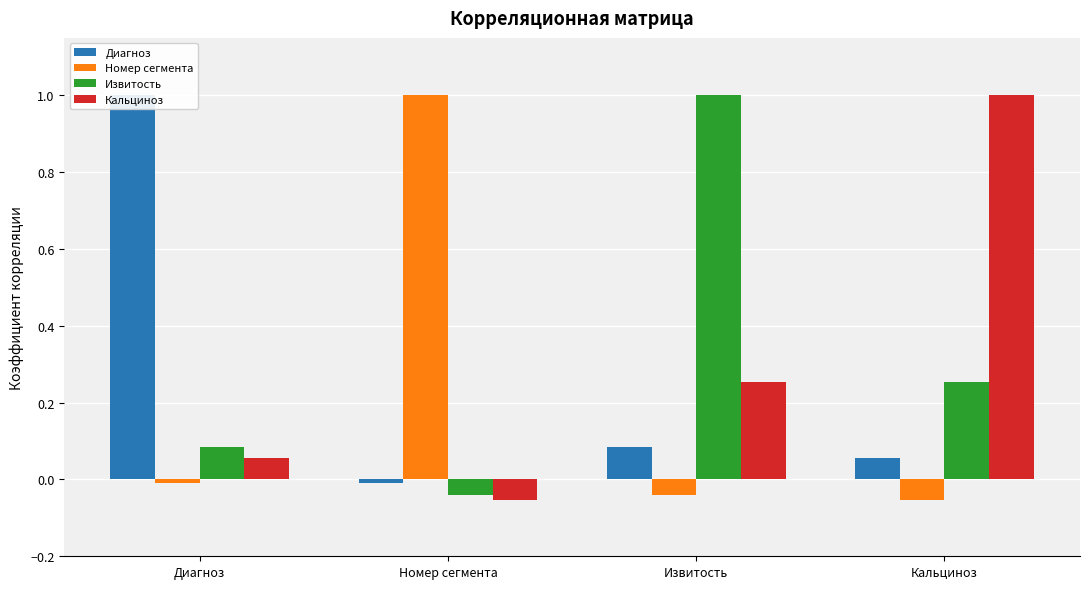

Where does the Диагноз series first go above 0?

Диагноз